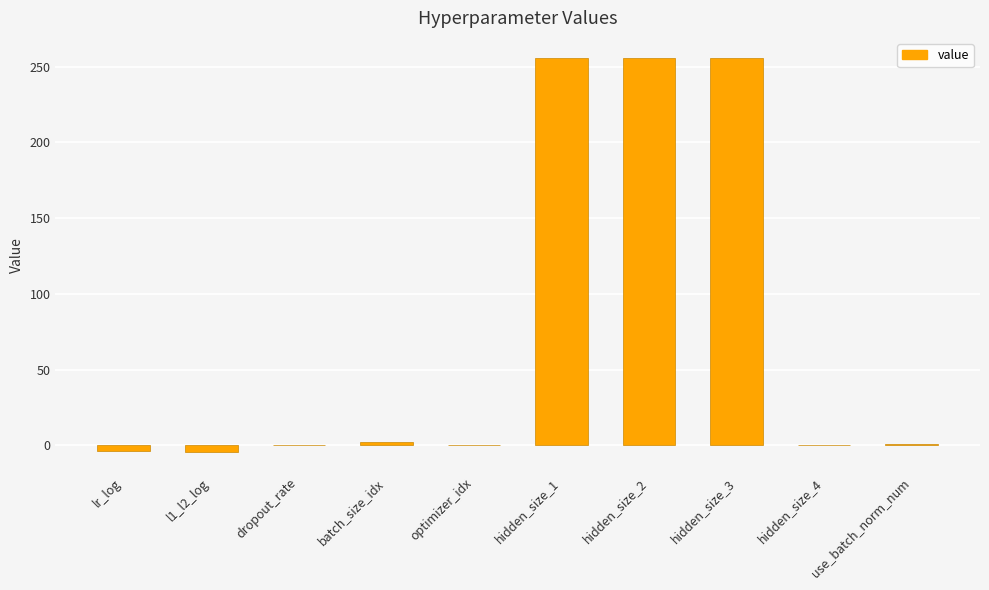

The value at hidden_size_3 is 98.3. True or false?

False